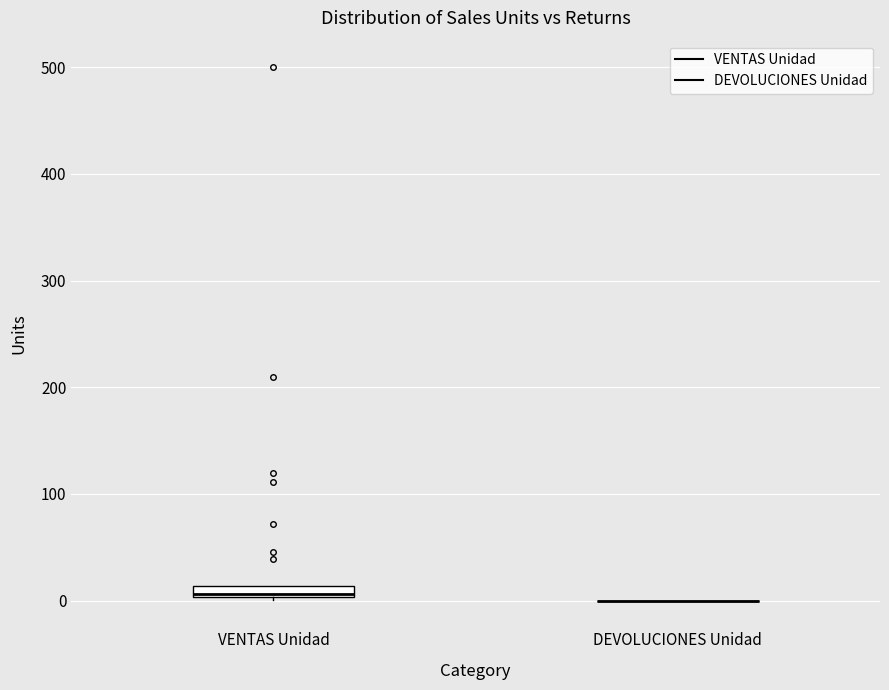

Where is the upper edge of the box for VENTAS Unidad on the y-axis? The values are not printed on the chart, so give them approximately, as read against the axis.

10